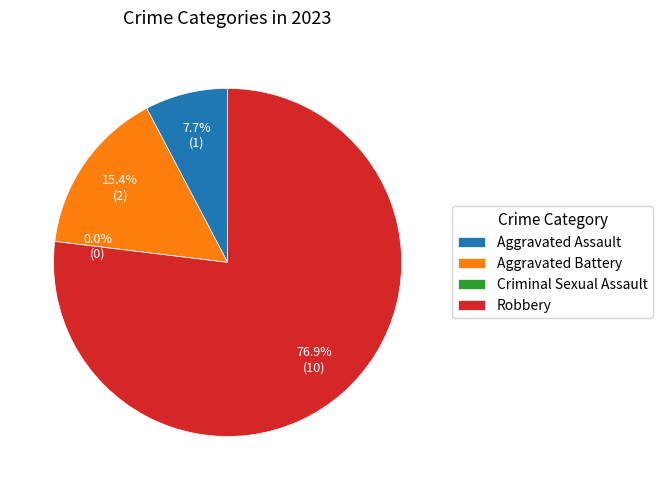

Is the sum of Criminal Sexual Assault and Aggravated Assault greater than half?

No